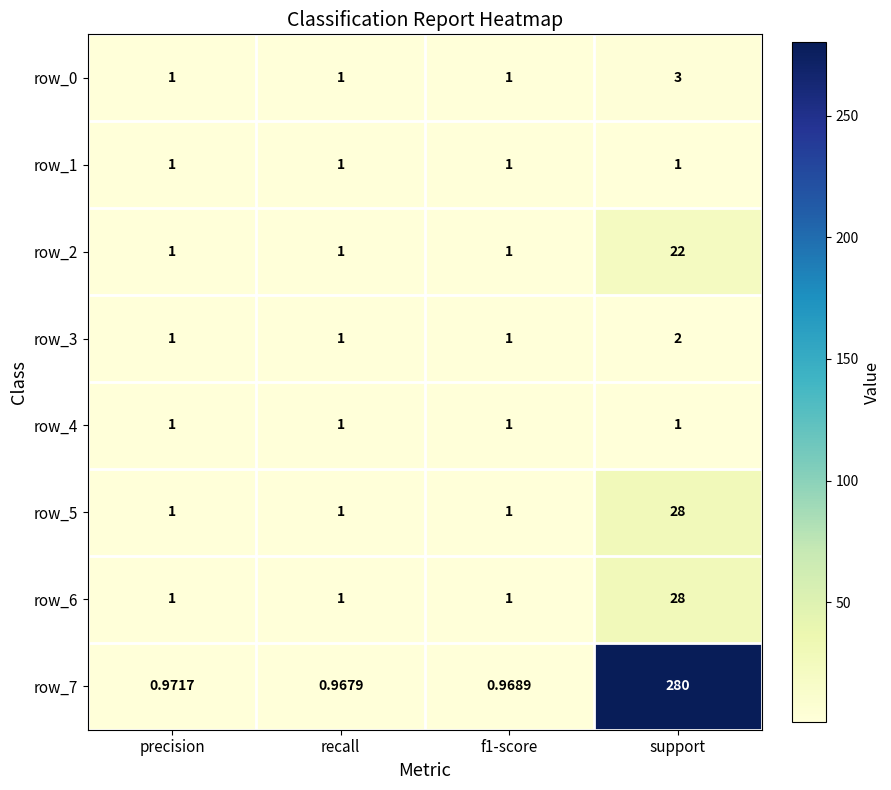

True or false: row_7 has a value of 1.3 at recall.

False